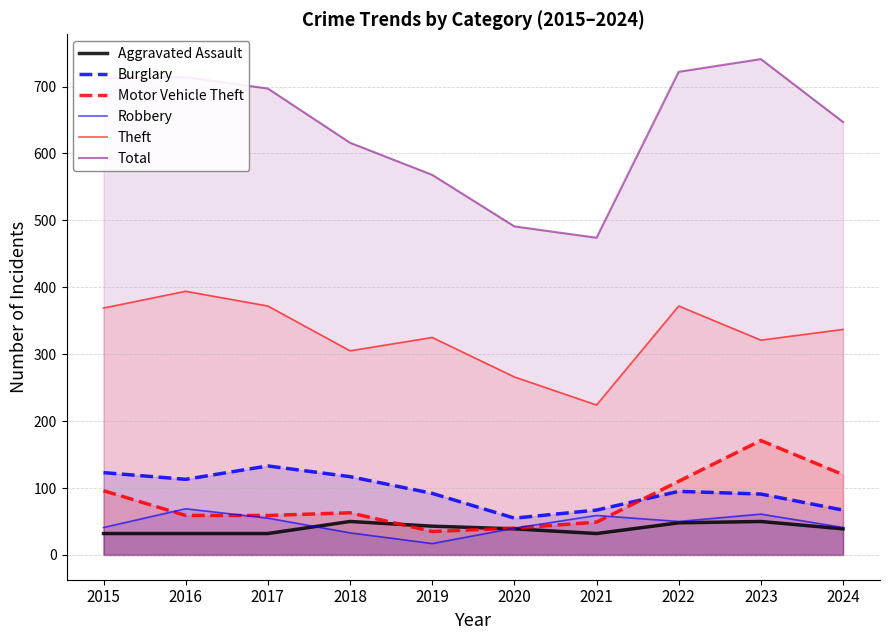

At which label is Motor Vehicle Theft closest to 103?

2015